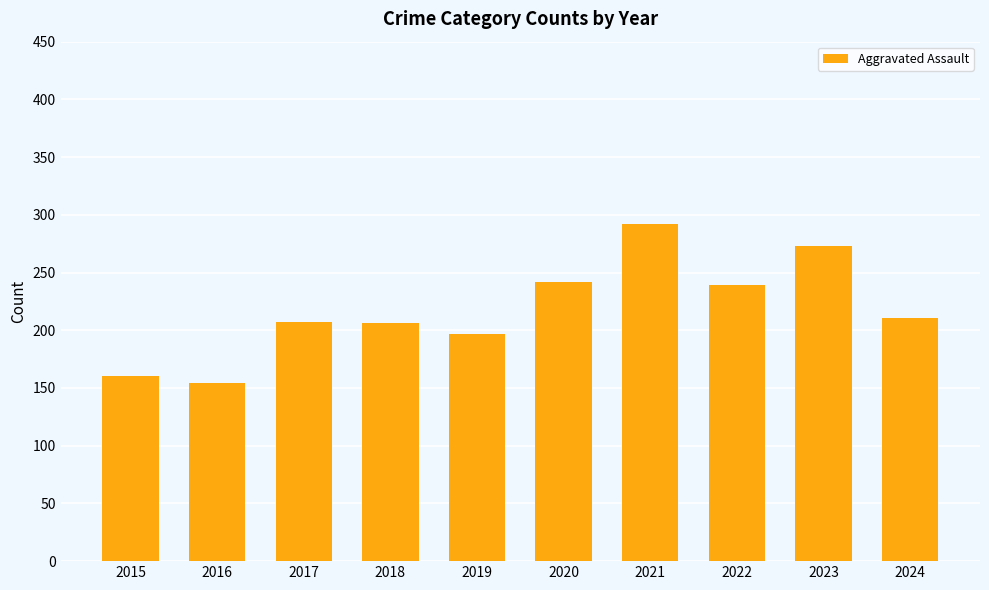

Between 2018 and 2020, which is larger?

2020